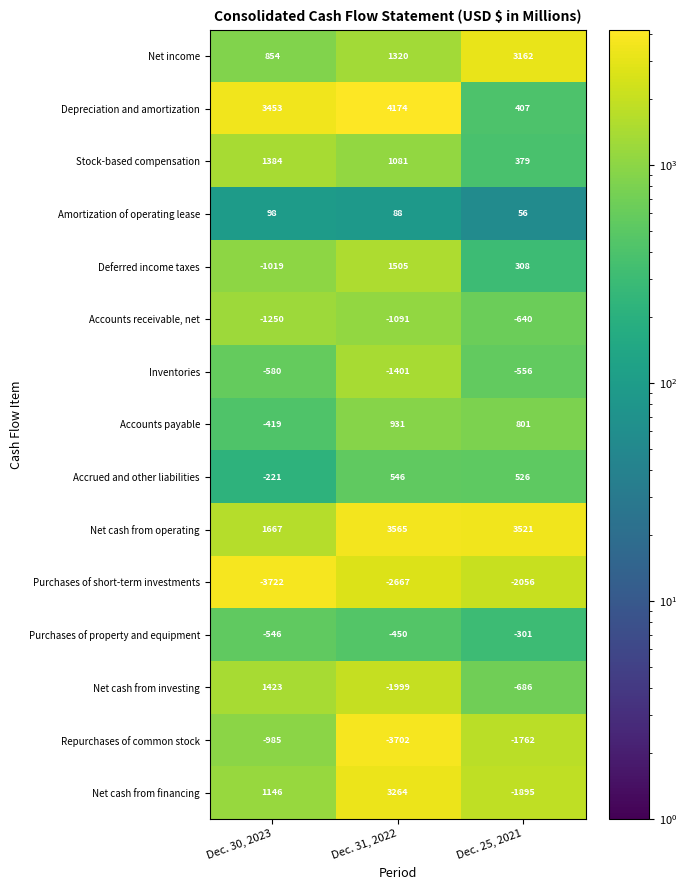

The value of Purchases of short-term investments at Dec. 31, 2022 is -2667. True or false?

True